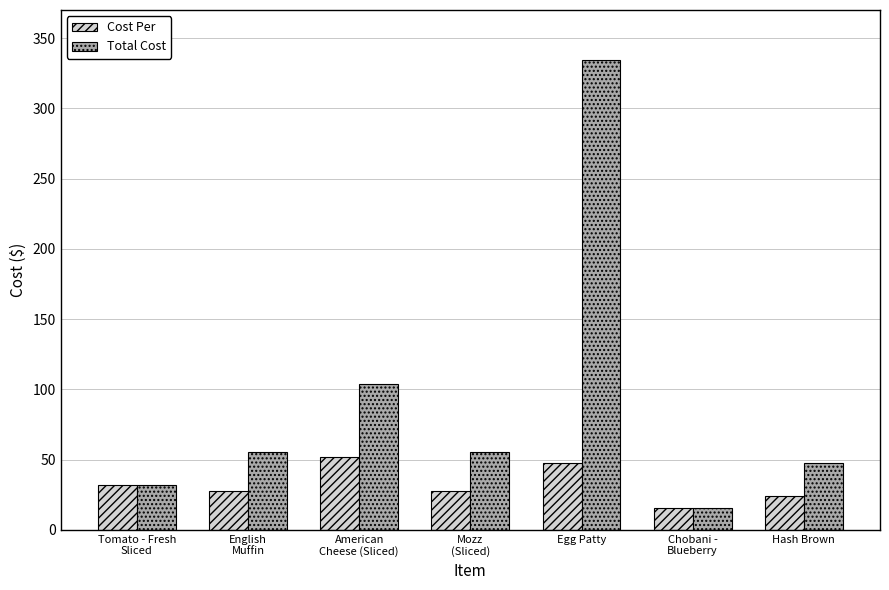

List the series in order of their overall mean, lowest first.

Cost Per, Total Cost